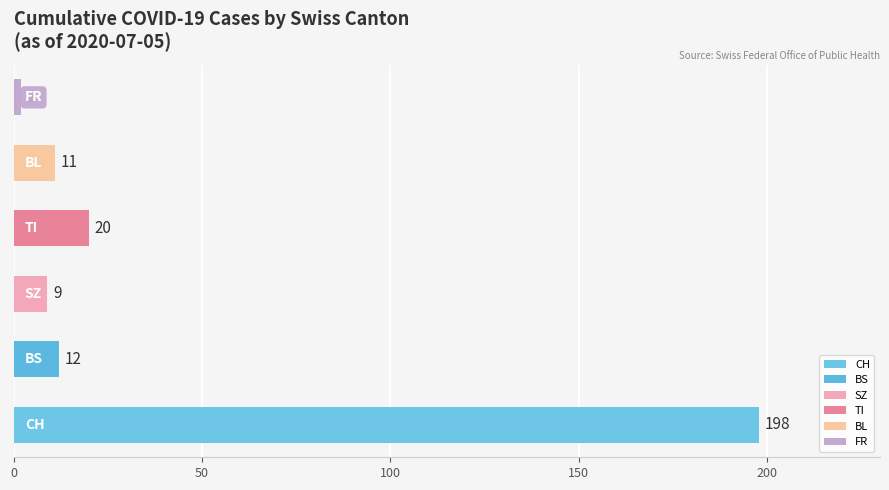

What is the difference between the maximum and second lowest values?

189